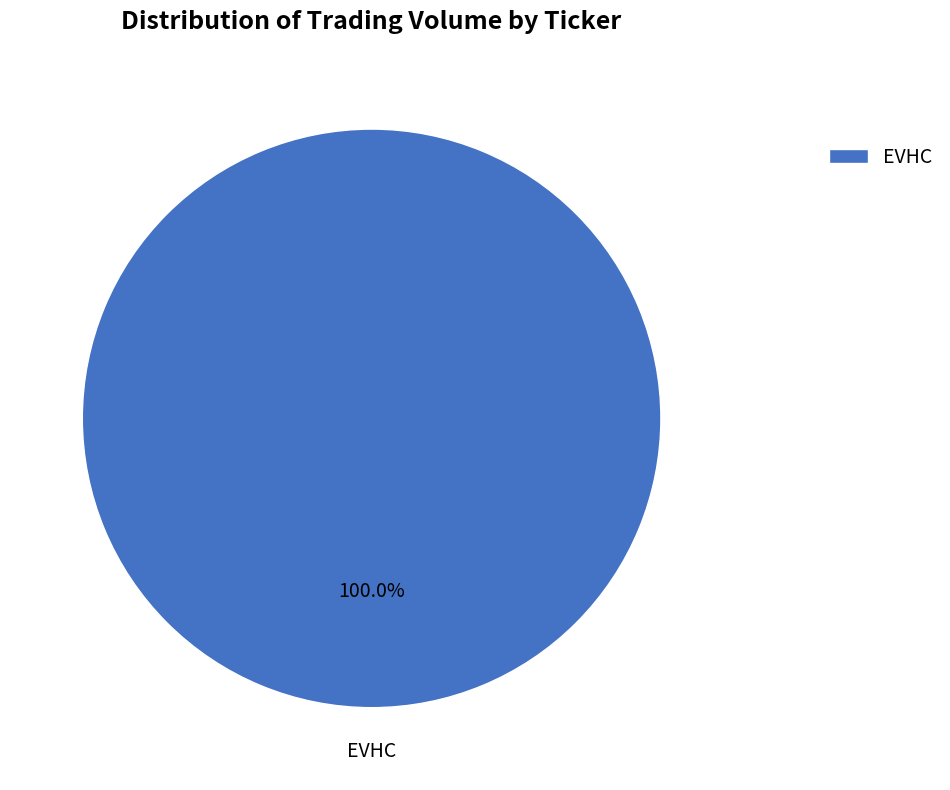

Is EVHC the majority of the pie?

Yes